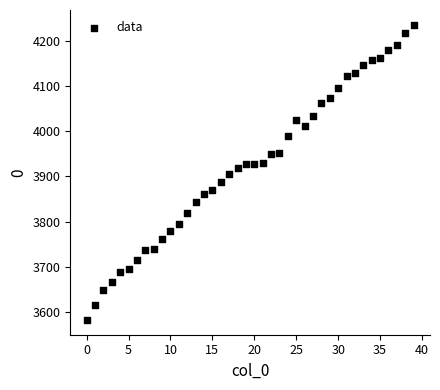

What is the range of Y values (max minus min)?

654